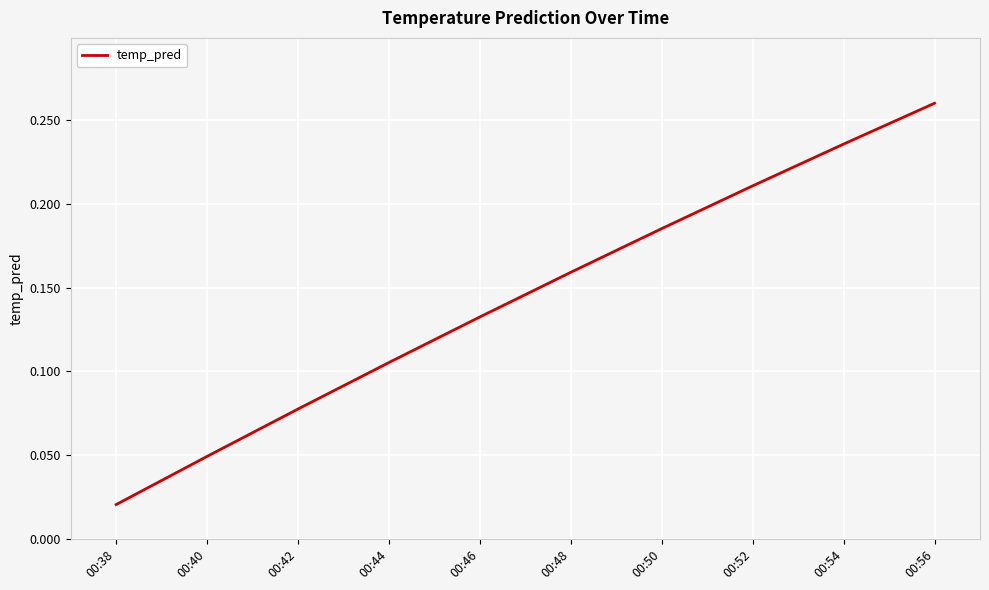

Where is the data nearest to the value 0?

00:38